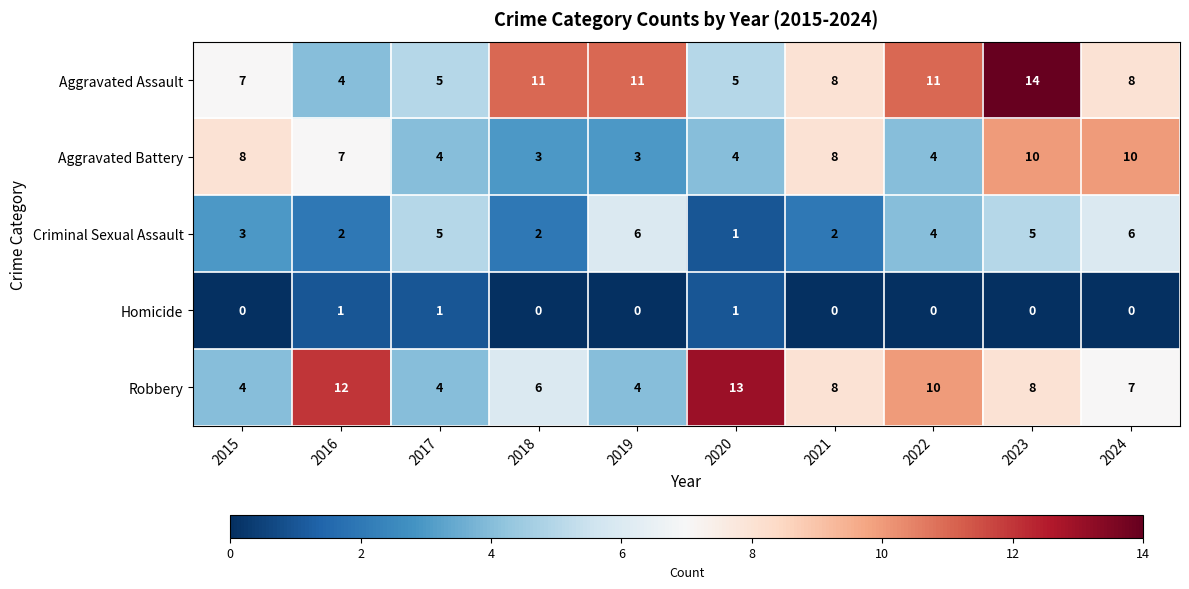

The Homicide series shows 0 at 2019. True or false?

True